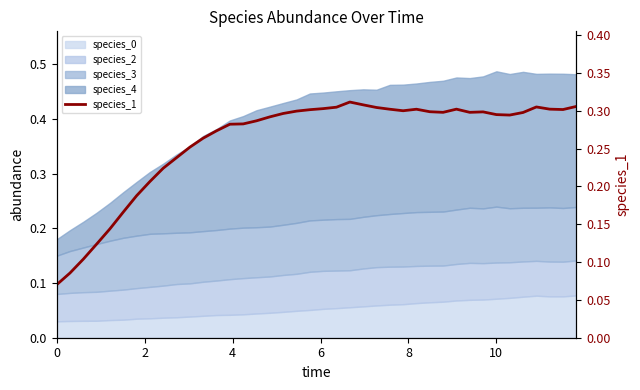

True or false: there are more than 2 points higher than both neighbors.

True